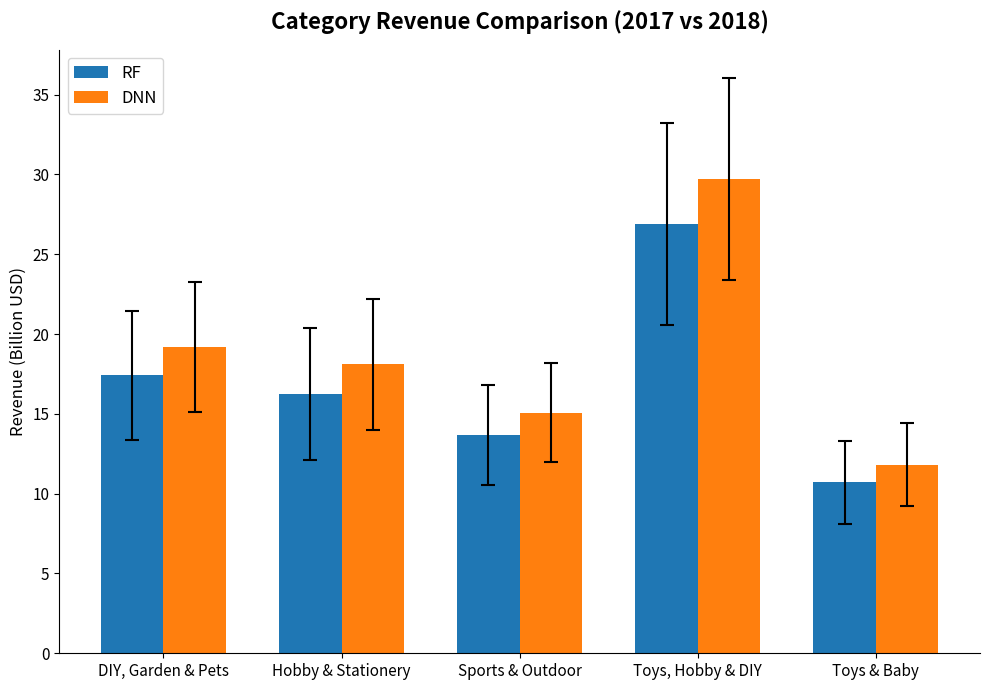

What is the total value across all series at Toys, Hobby & DIY?

56.6